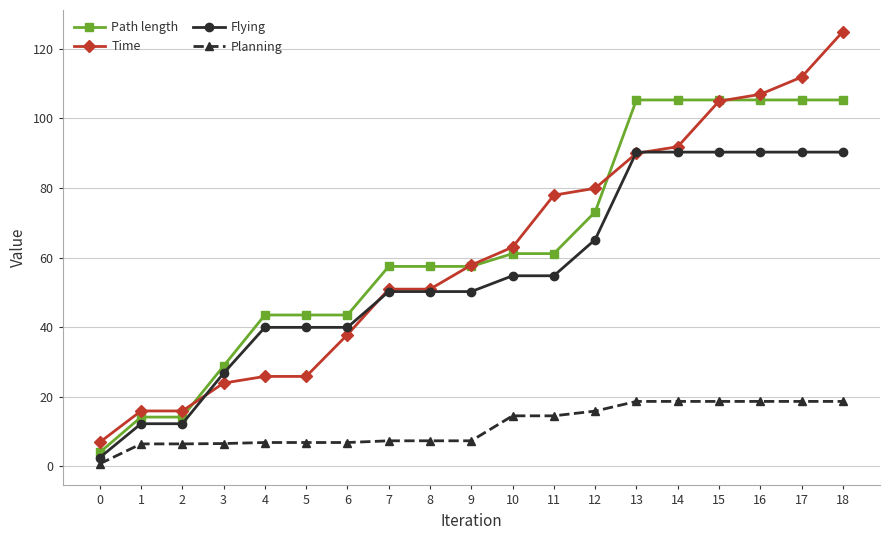

Which series has the largest total across all categories?

Path length